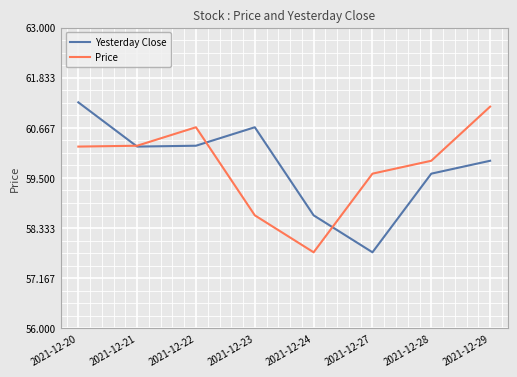

Which category has the lowest value in the Yesterday Close series?

2021-12-27